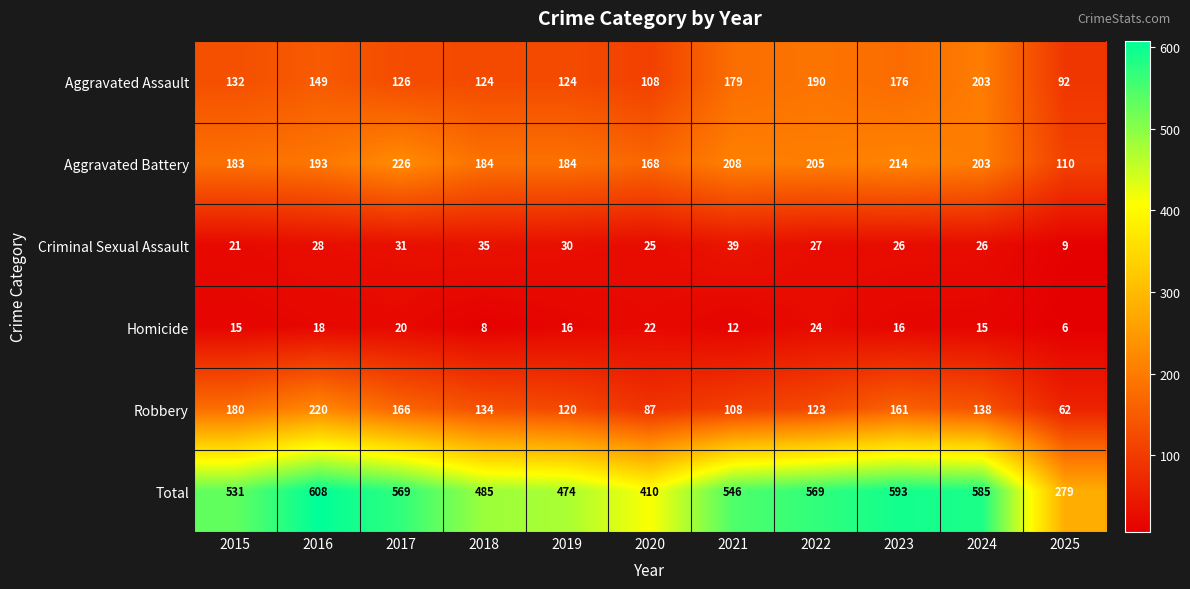

Which label corresponds to the largest value in the chart?

2016